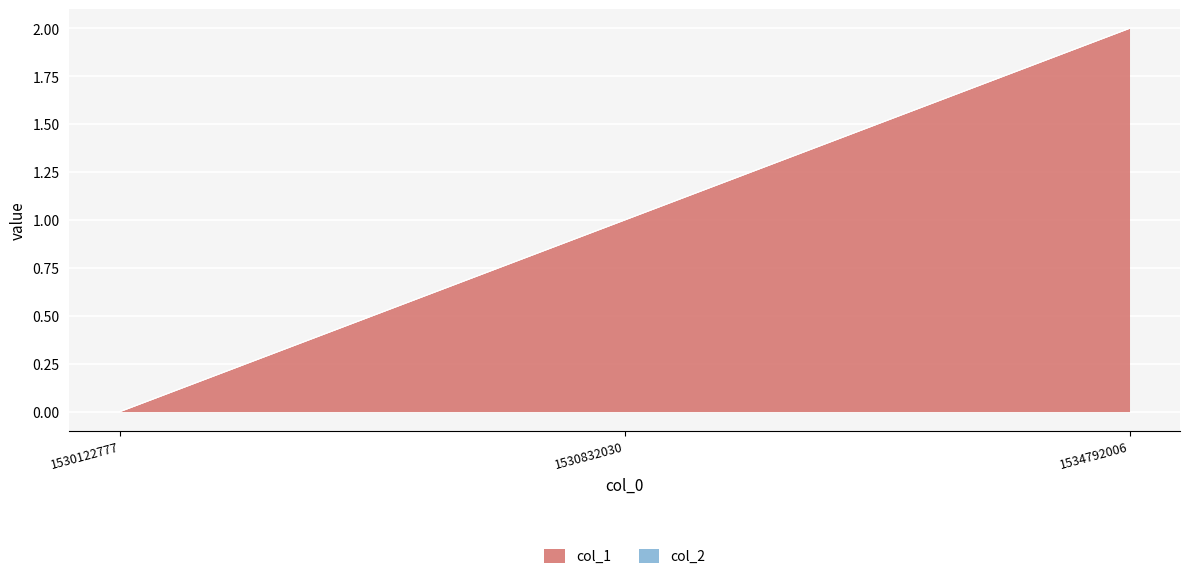

At which category does the chart reach its minimum across all series?

1530122777